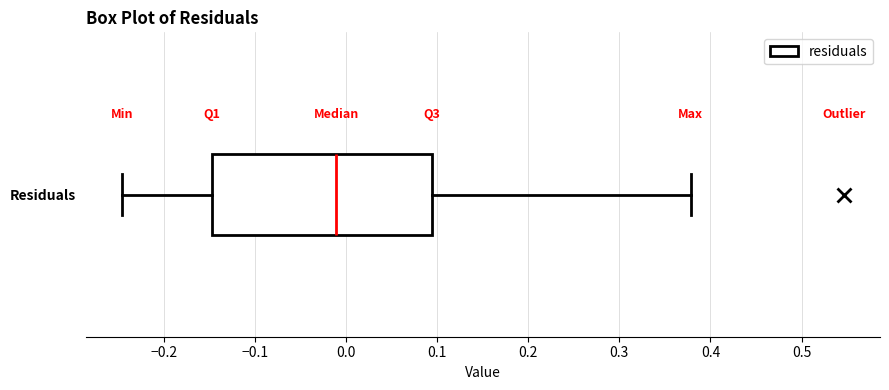

Where does the left whisker of the box for Residuals end on the x-axis? The values are not printed on the chart, so give them approximately, as read against the axis.

-0.25